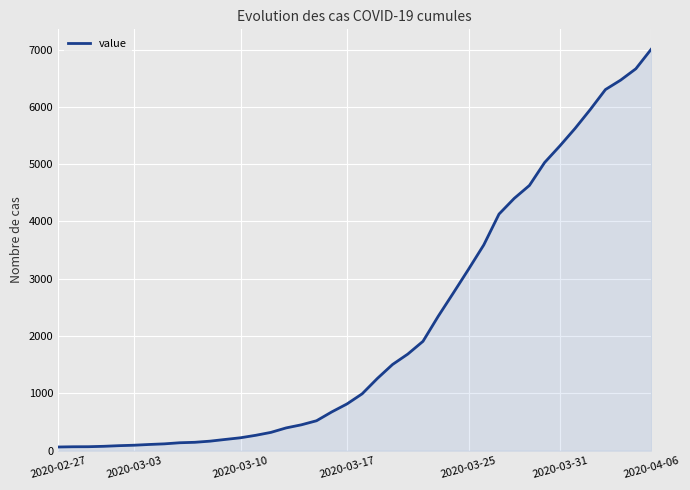

What is the difference between the maximum and minimum values?

6938